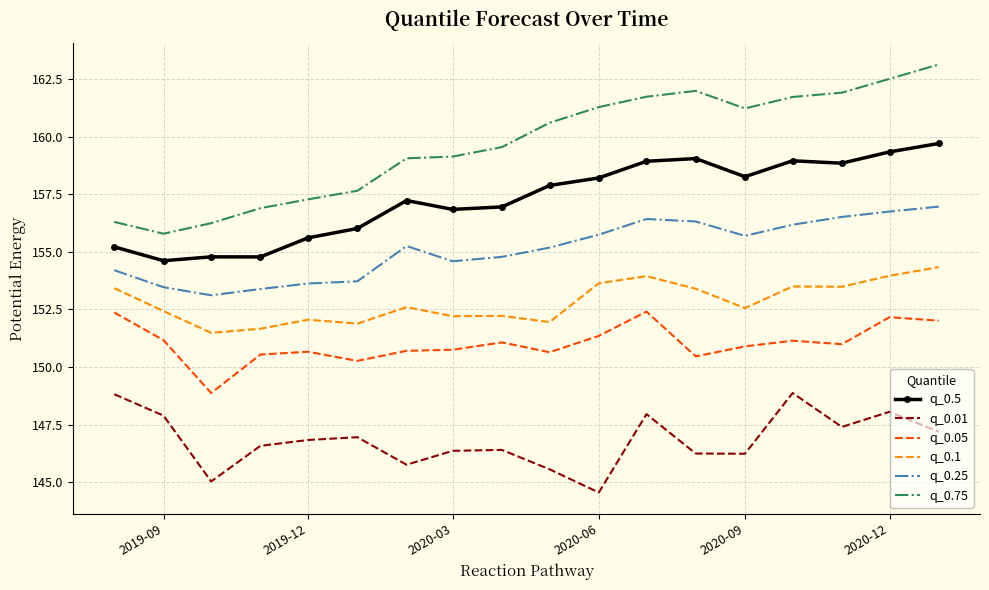

At how many categories does at least one series exceed 144?

18